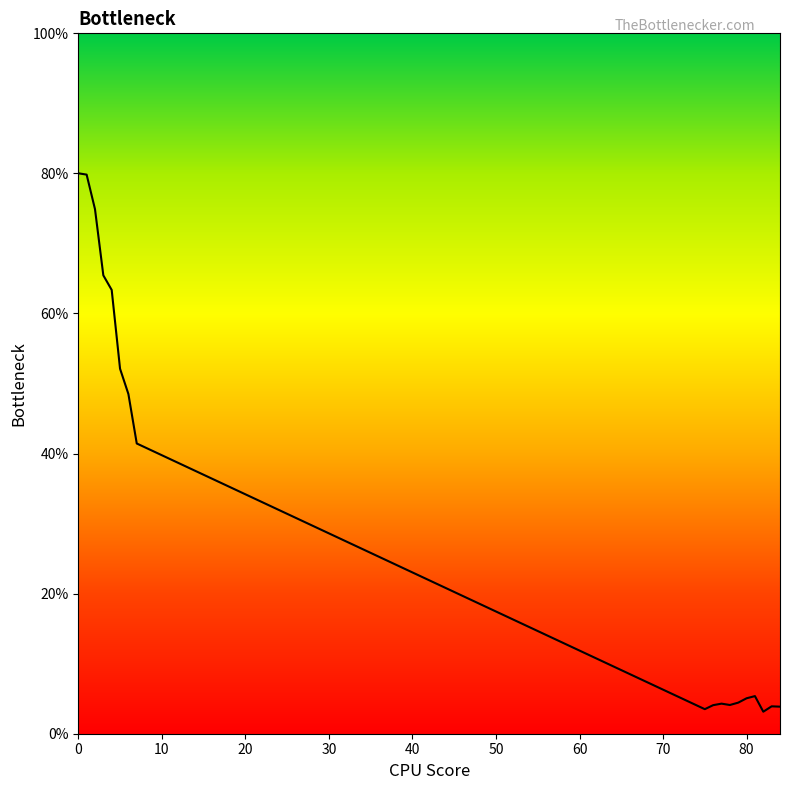

What is the difference between the maximum and minimum values?

76.9